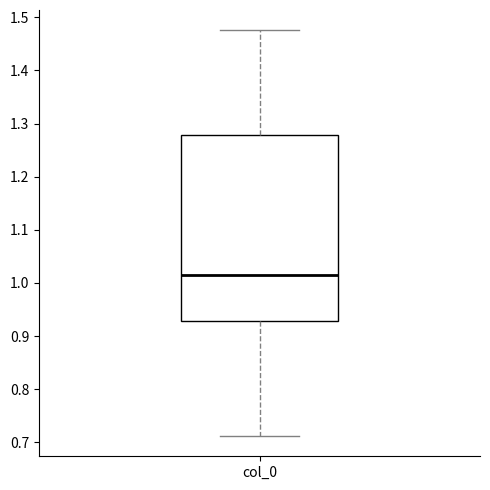

Transcribe this box plot: give where the median line is, the range the box spans, and where the two whiskers end, as read against the y-axis. The values are not printed on the chart, so give them approximately, as read against the axis.

median 1.02, box 0.93 to 1.28, whiskers 0.71 to 1.48